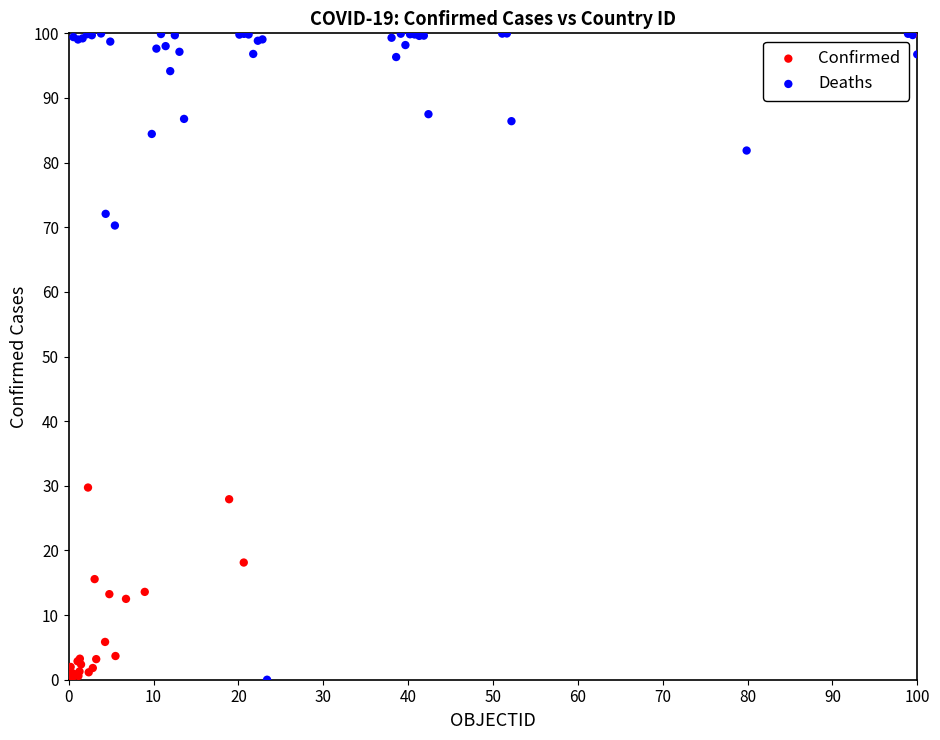

What are all the series names shown in the legend?

Confirmed, Deaths